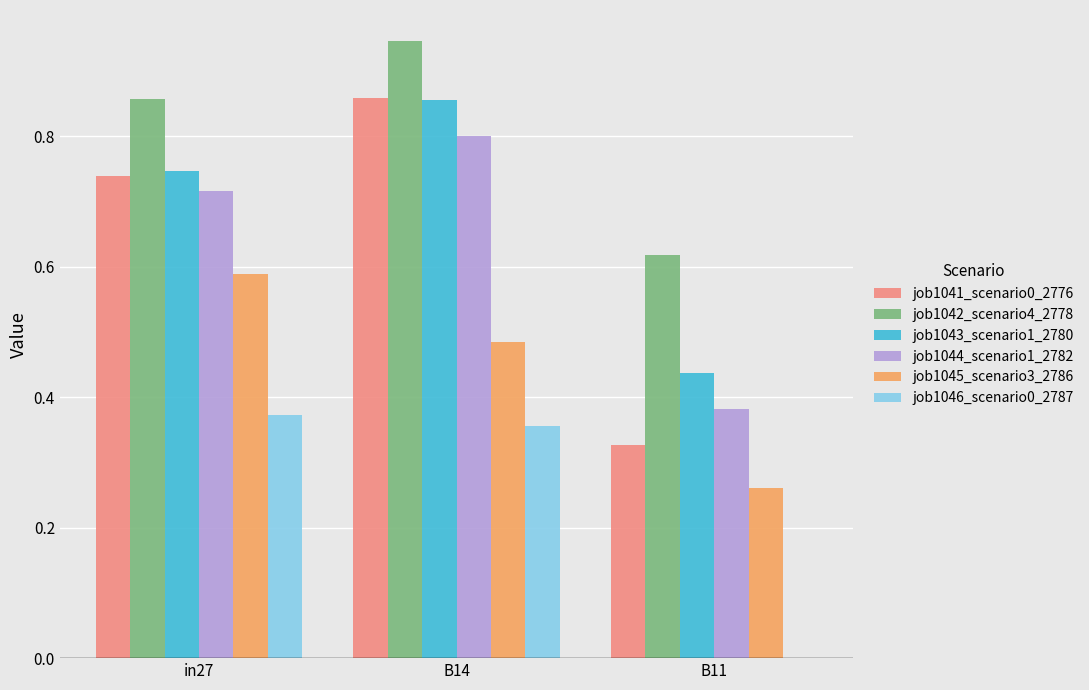

Which series changed the most between in27 and B11?

job1041_scenario0_2776